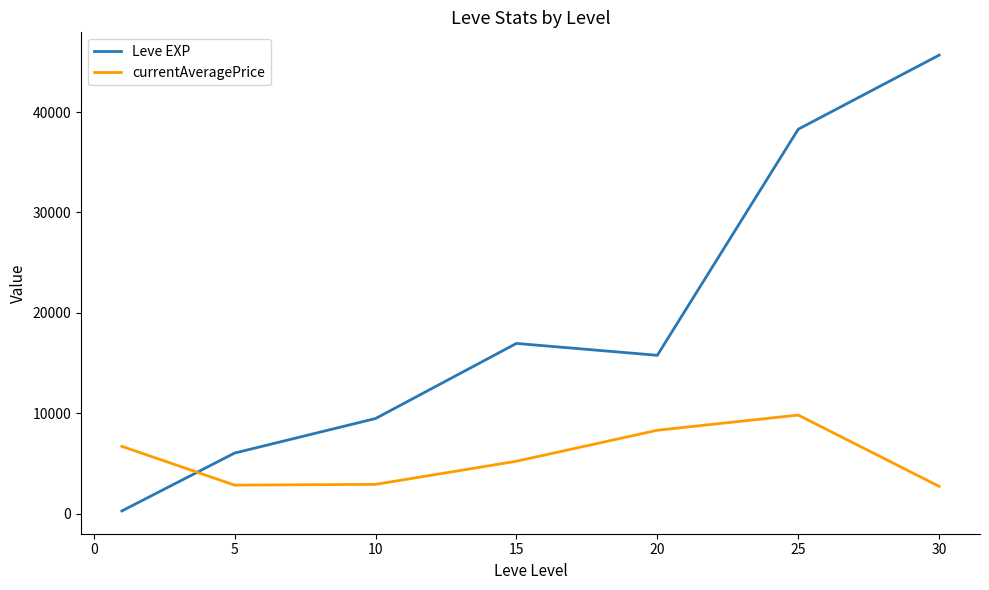

Which series ends up on top after the final intersection of Leve EXP and currentAveragePrice?

Leve EXP